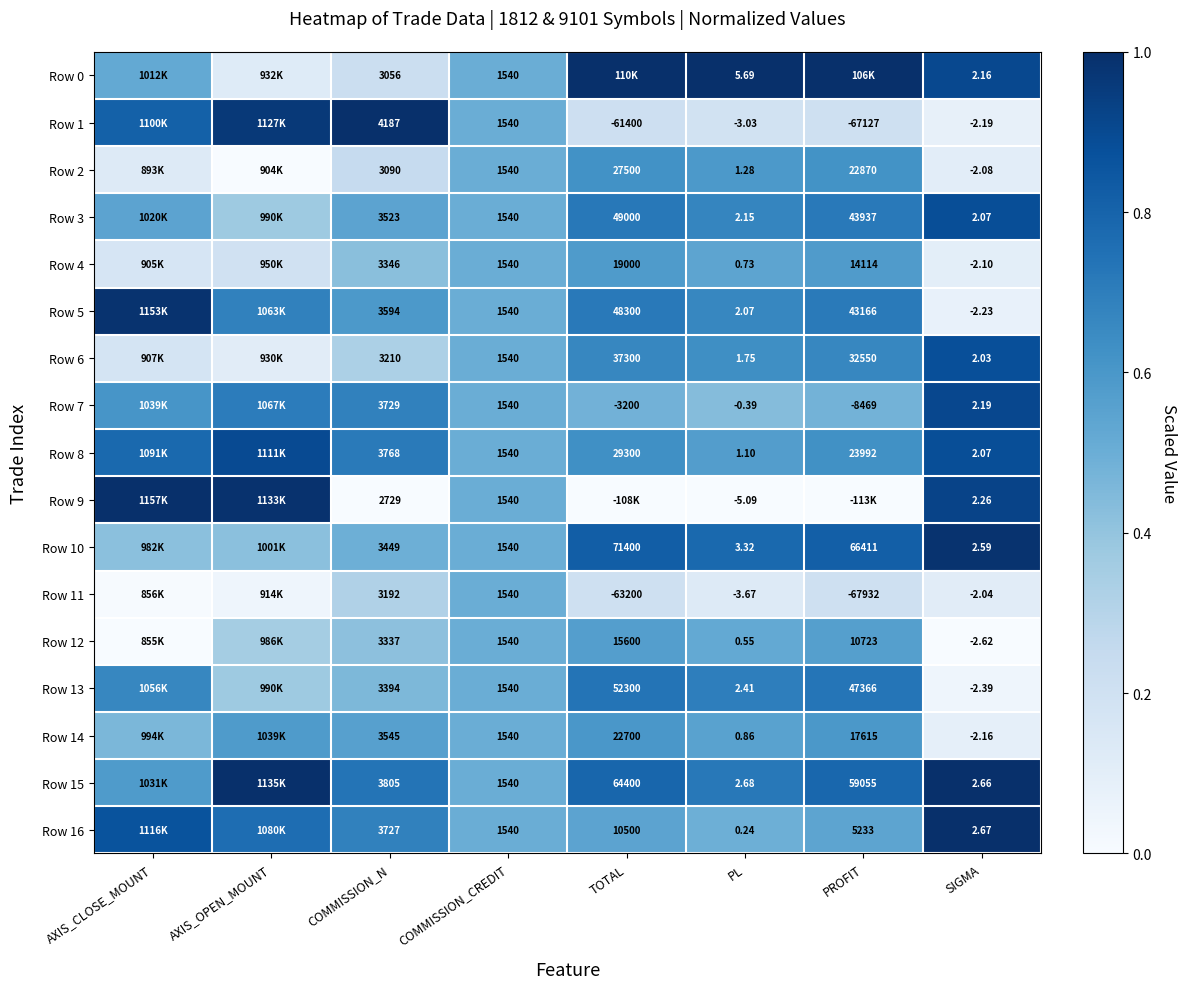

What is the difference between the maximum and minimum values in the Row 15 series?

0.5